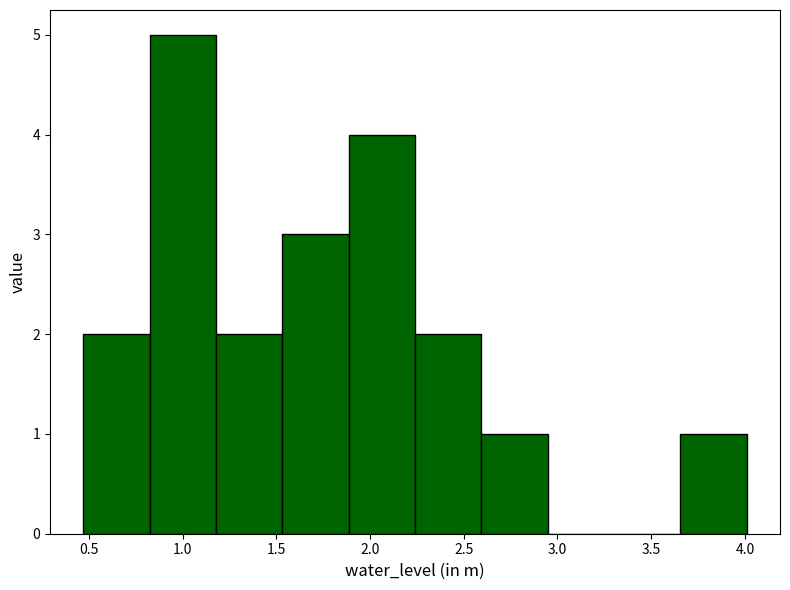

Reading left to right, transcribe this chart: for each bar, give the range it covers on the x-axis and its height. Neither the bar edges nor the heights are printed on the chart, so give them approximately, as read against the axes.

0.45 to 0.80: 2
0.80 to 1.20: 5
1.20 to 1.55: 2
1.55 to 1.90: 3
1.90 to 2.25: 4
2.25 to 2.60: 2
2.60 to 2.95: 1
2.95 to 3.30: 0
3.30 to 3.65: 0
3.65 to 4.00: 1